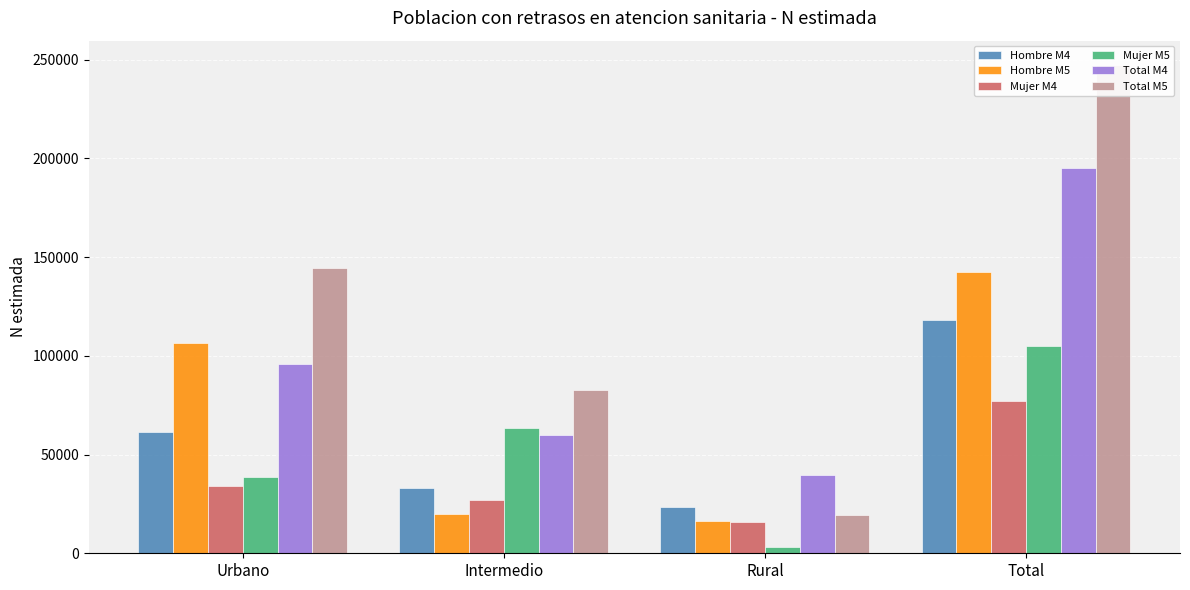

Between Urbano and Total, which series saw the biggest shift?

Total M5